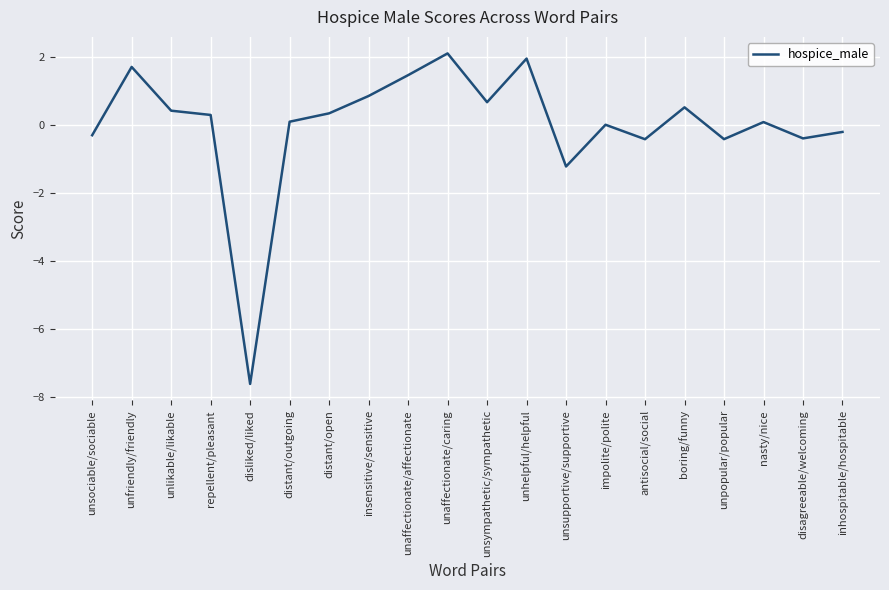

What position from the left is unlikable/likable?

3